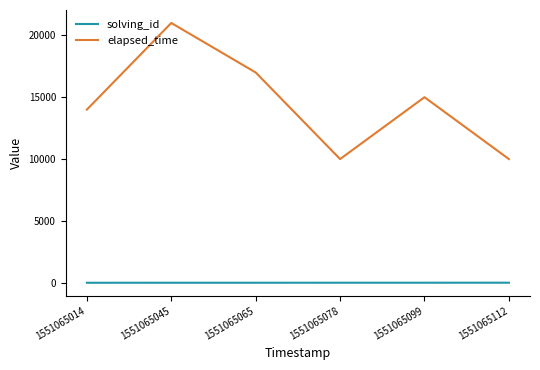

What is the sum of all solving_id values?

21